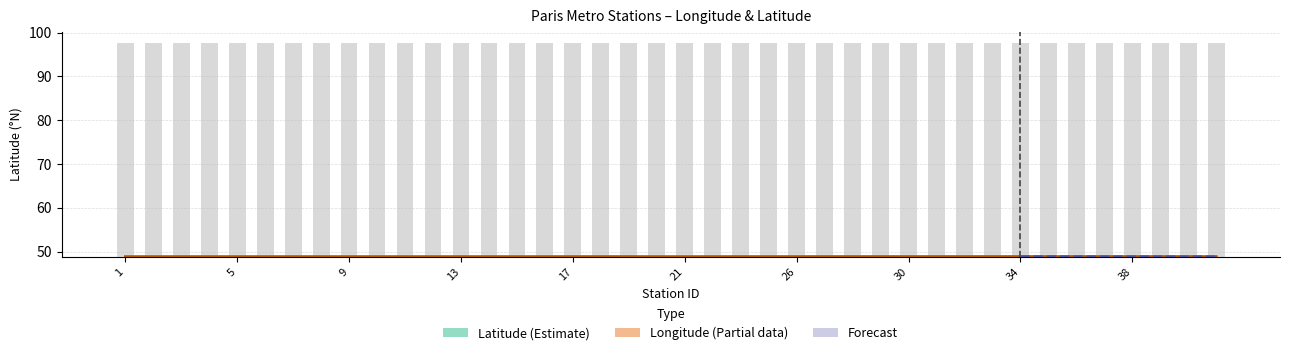

What is the approximate value of Latitude at 23?

48.9